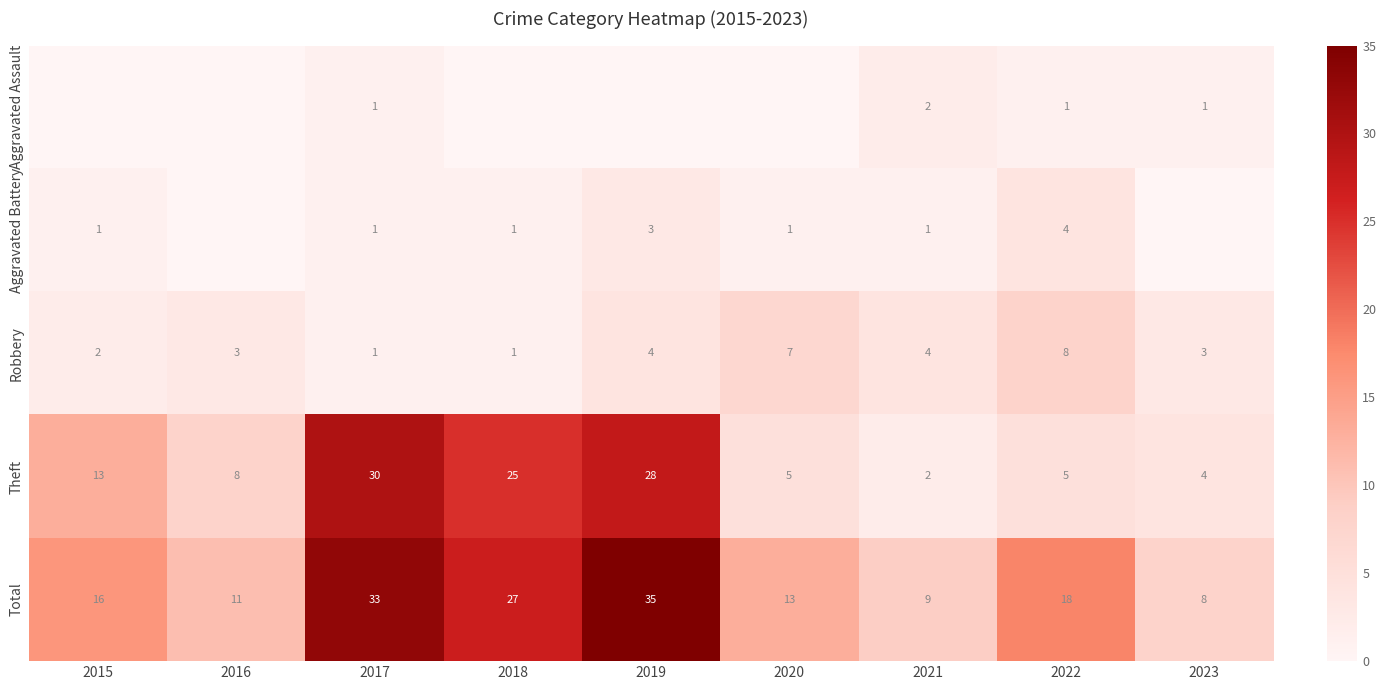

At which label does Theft reach its minimum?

2021